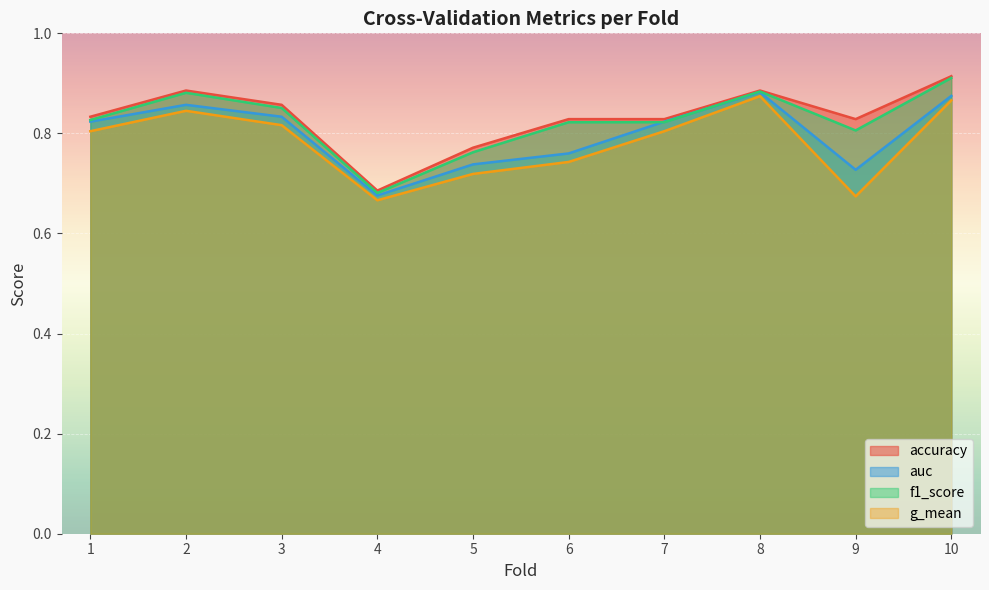

At how many categories does at least one series exceed 0?

10